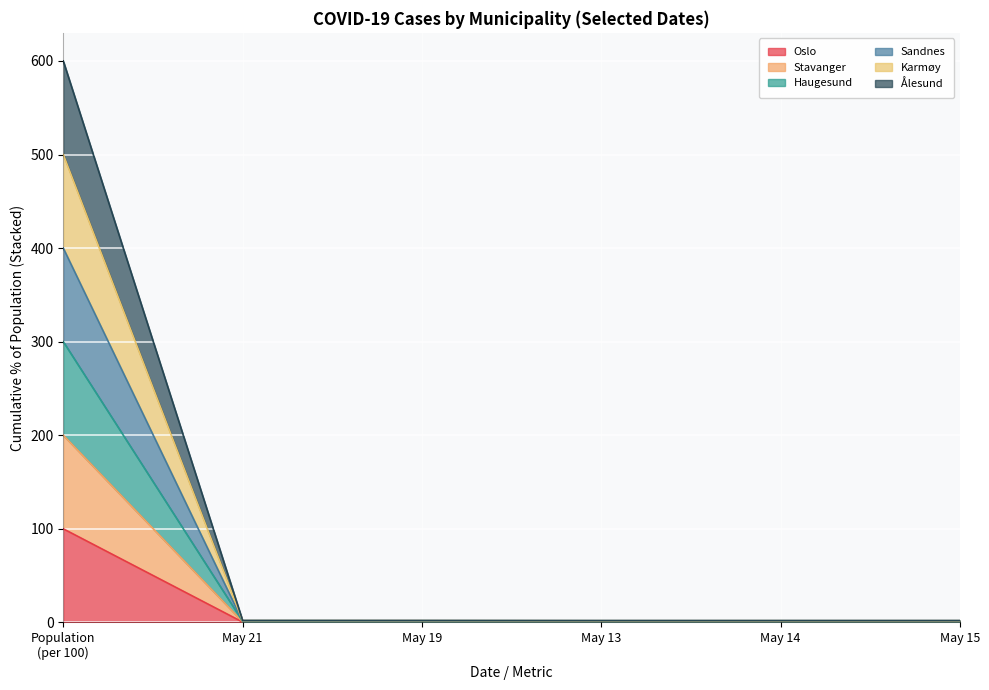

At which category is the sum across all series the highest?

Population
(per 100)